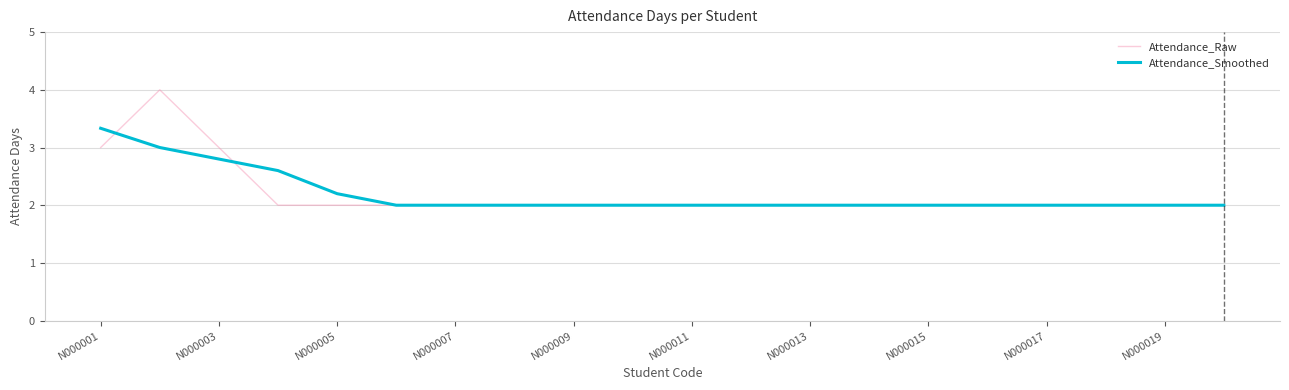

Rank the series by their maximum value, from lowest to highest.

Attendance_Smoothed, Attendance_Raw